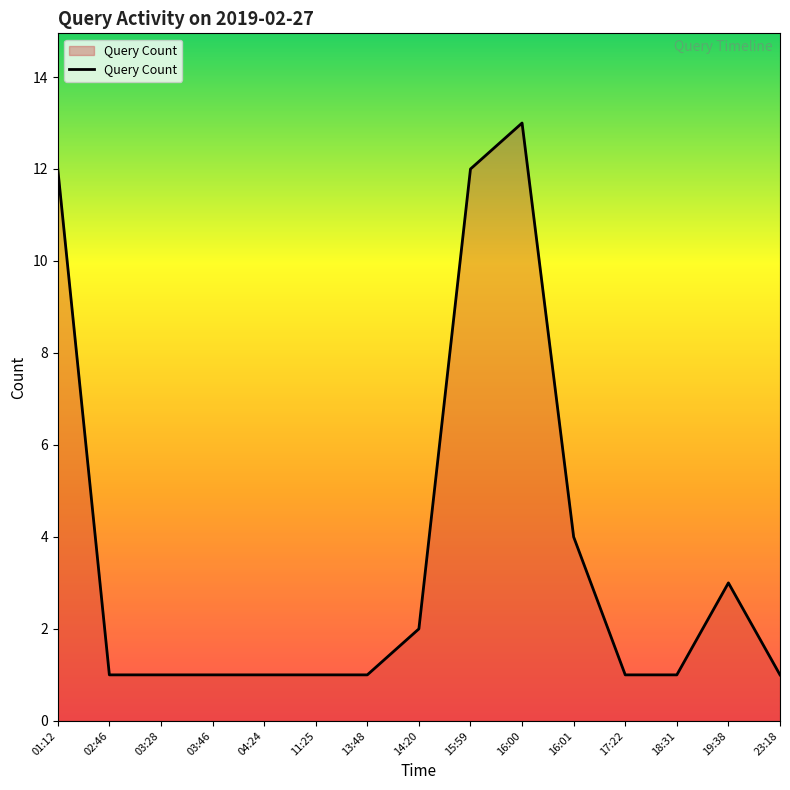

What position from the right is 16:00?

6